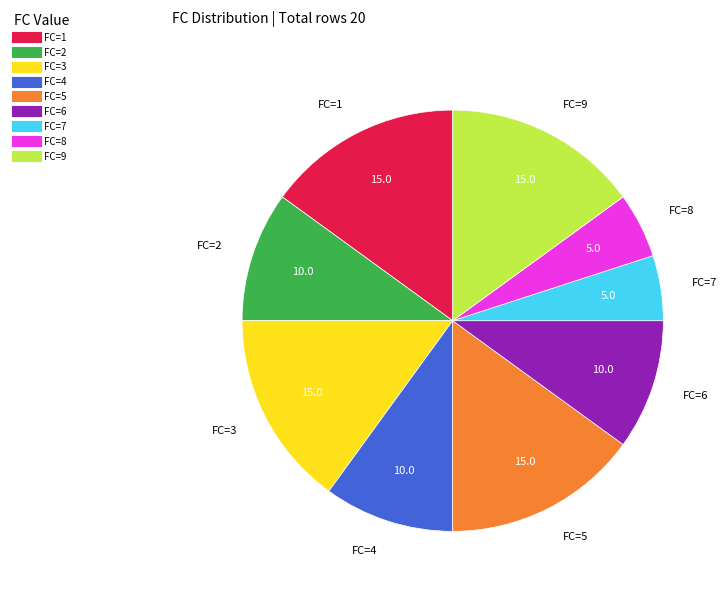

Does any single category account for the majority?

No